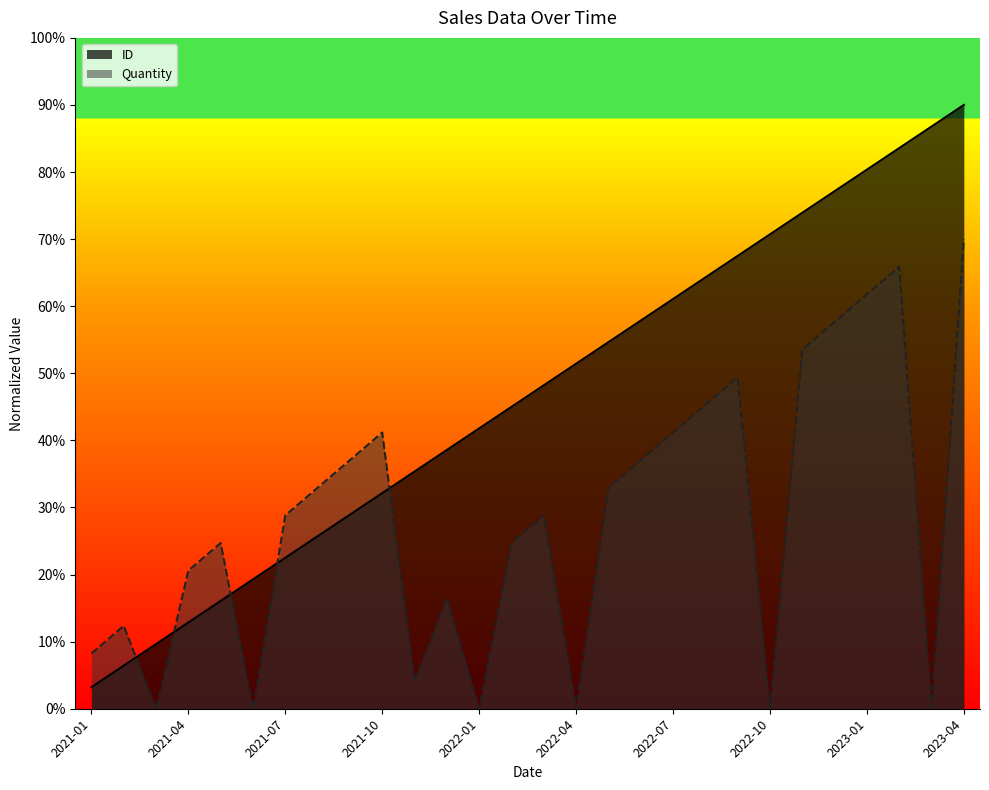

Rank the series at 2022-02 from lowest to highest value.

Quantity, ID